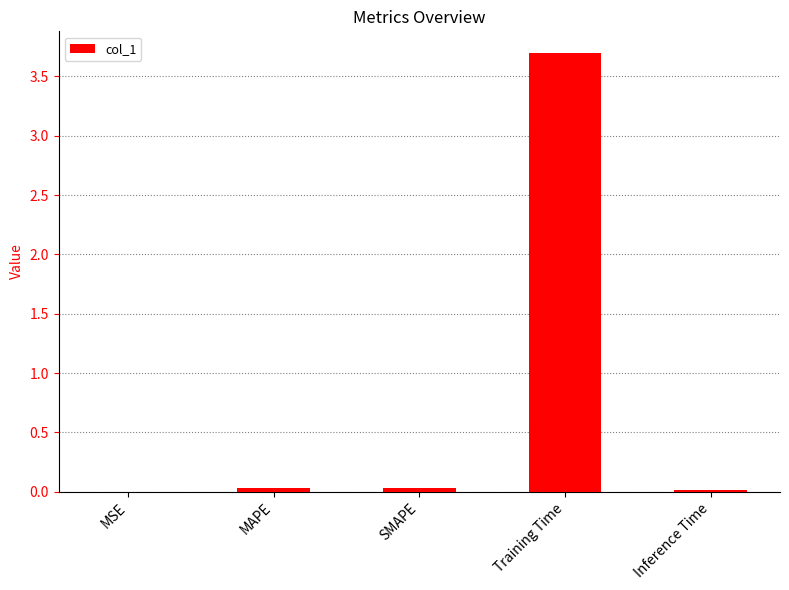

Between SMAPE and MSE, which is larger?

SMAPE